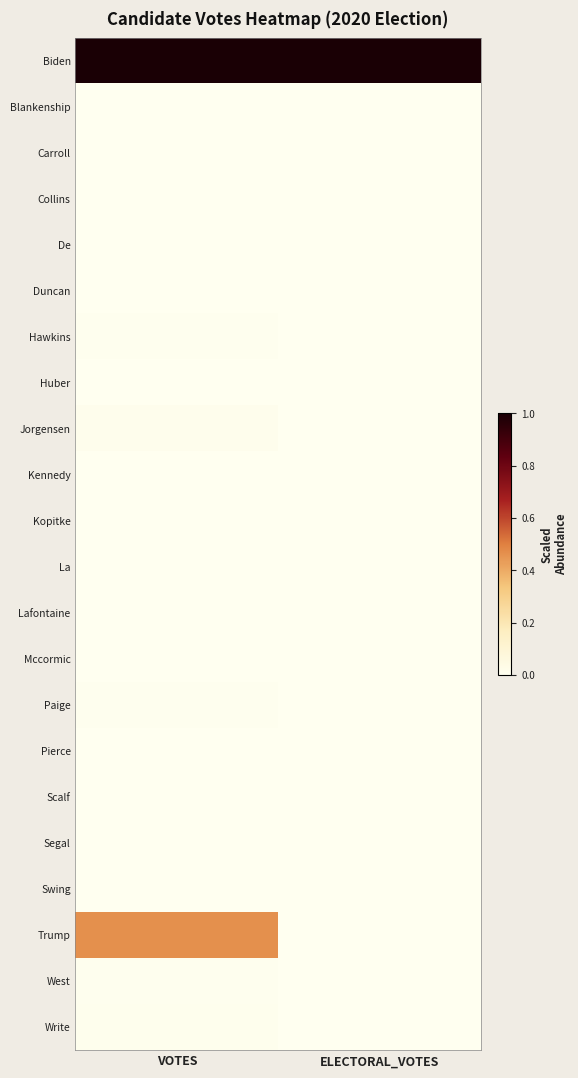

What is the total value across all series at ELECTORAL_VOTES?

1.0